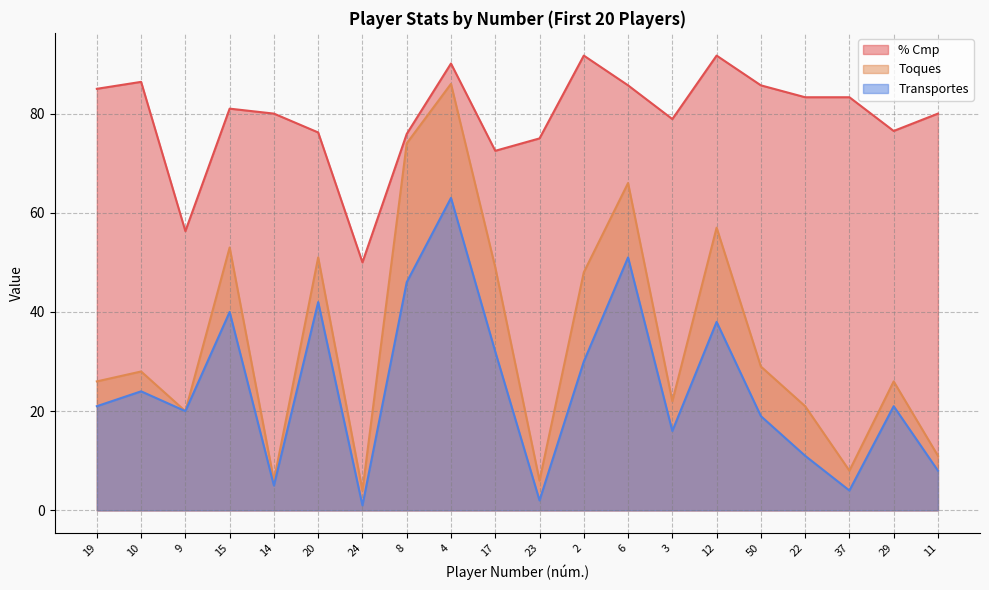

Rank the series by their maximum value, from lowest to highest.

Transportes, Toques, % Cmp